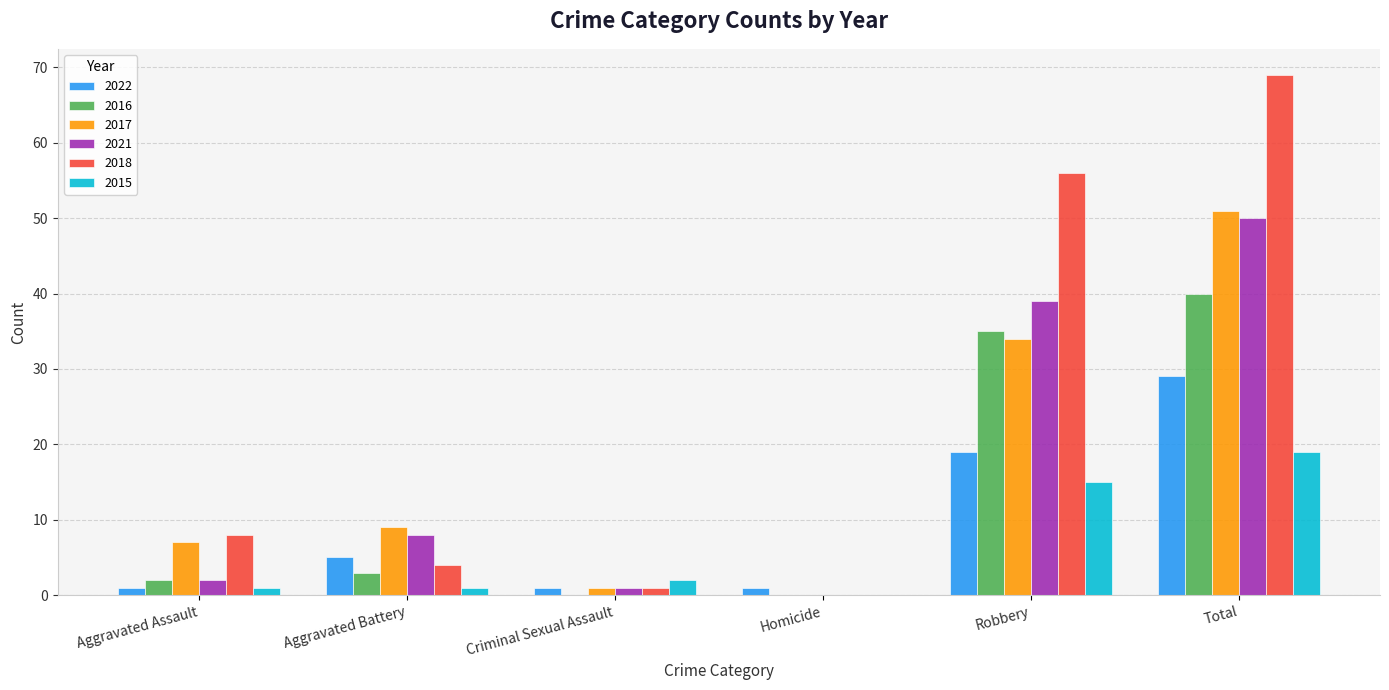

Which series changed the most between Robbery and Total?

2017